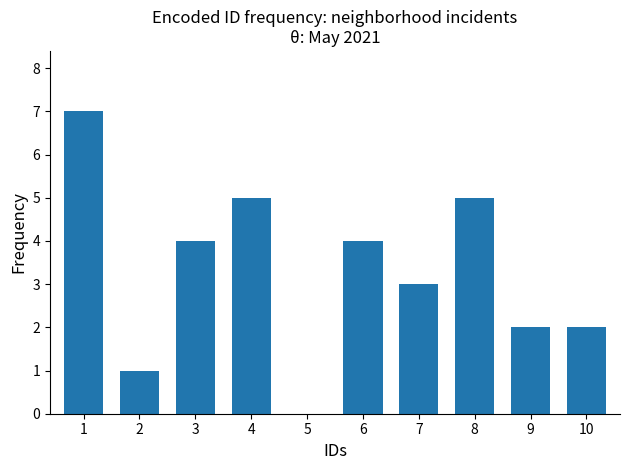

What value does the data have at 6?

4